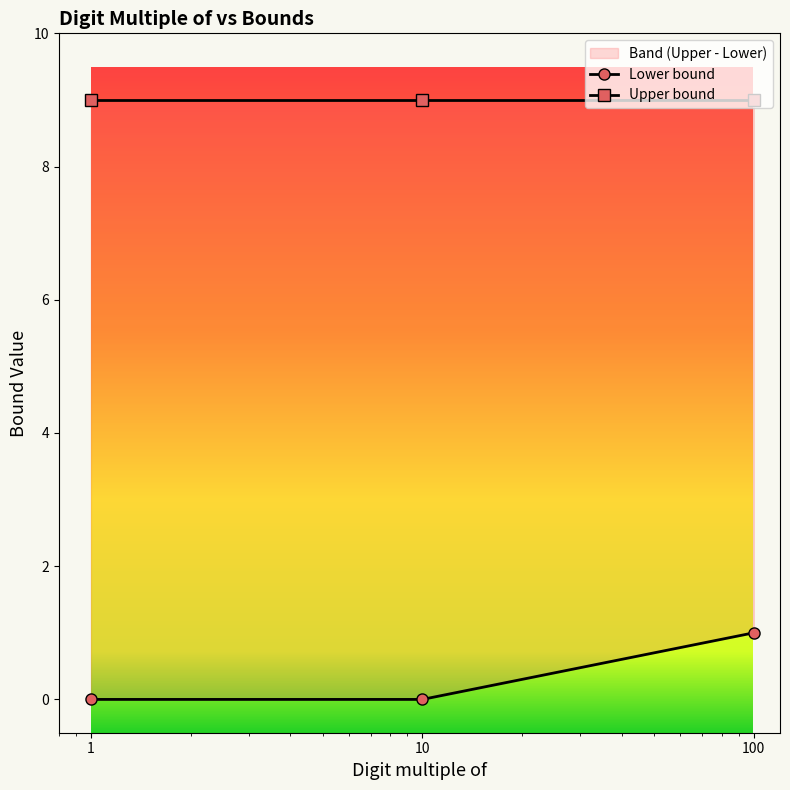

Is it true that Upper bound equals 14 at 100?

False